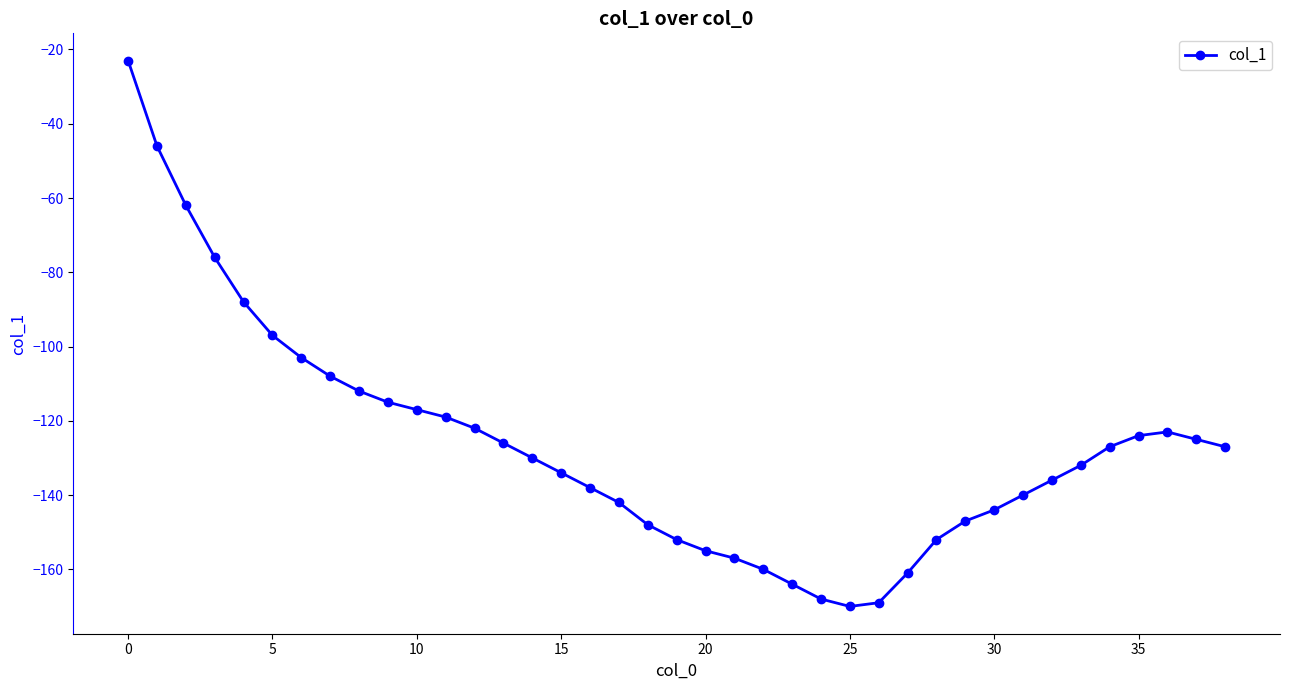

True or false: the data has more than 0 interior local peaks.

True